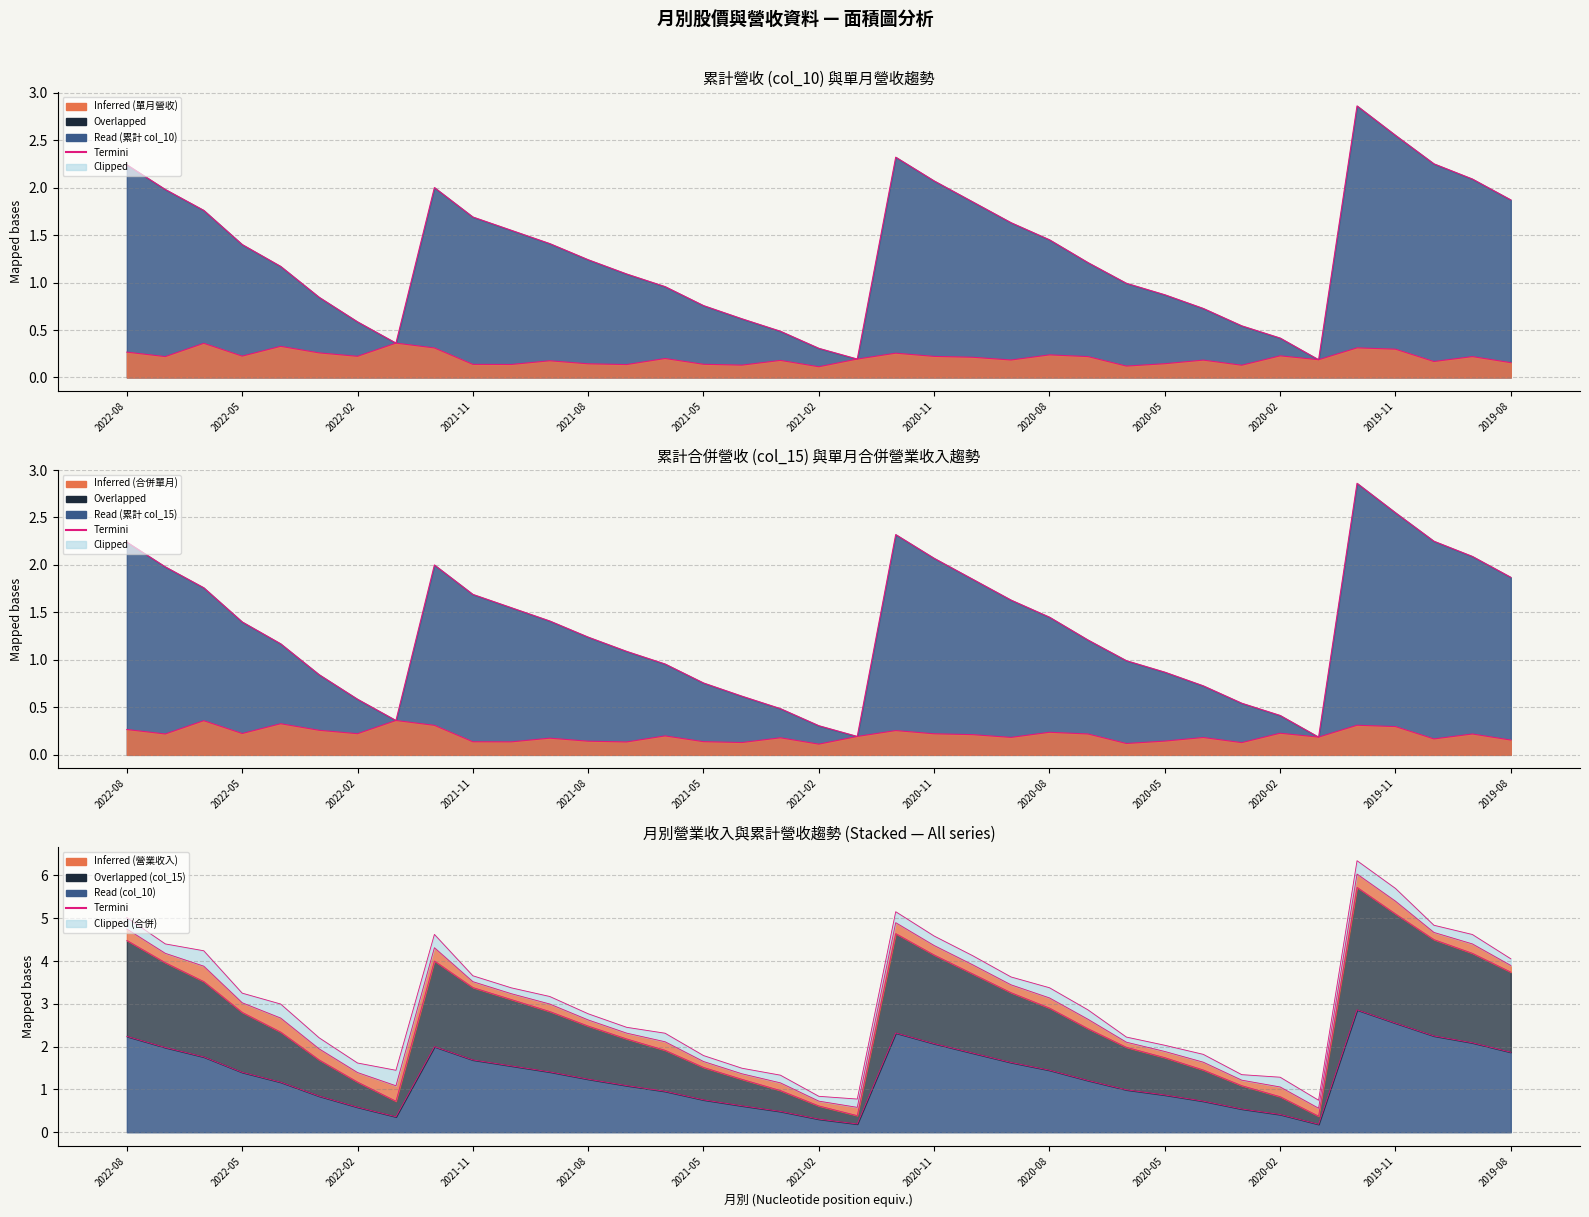

What is the label of the 30th point from the right?

2022-01